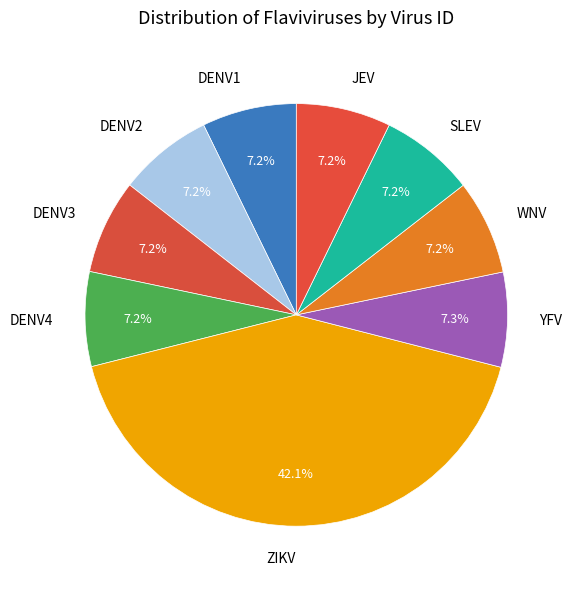

Is it true that DENV3 is 7% of the pie?

True